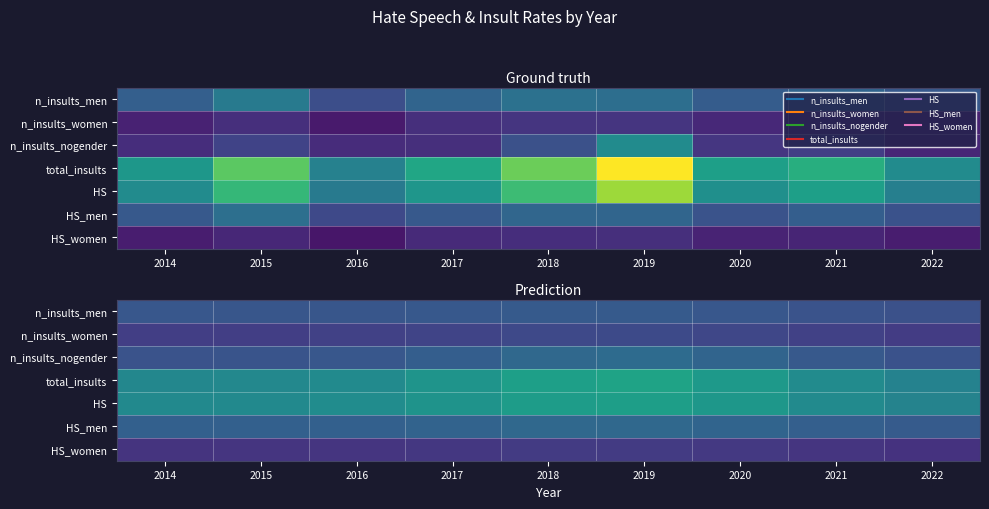

The n_insults_nogender series shows 0.0 at 2021. True or false?

True